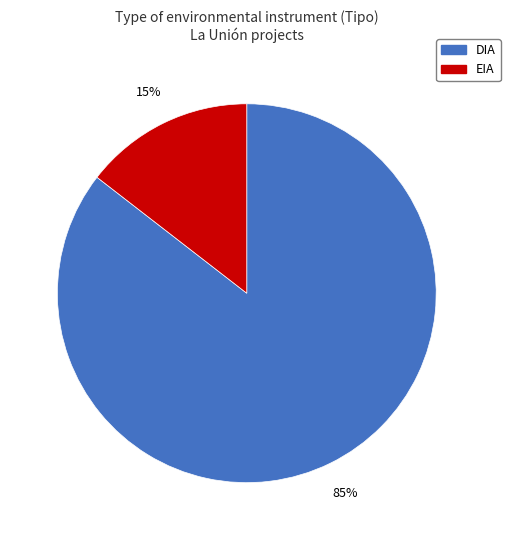

What percentage is the EIA slice, to the nearest percent?

15%